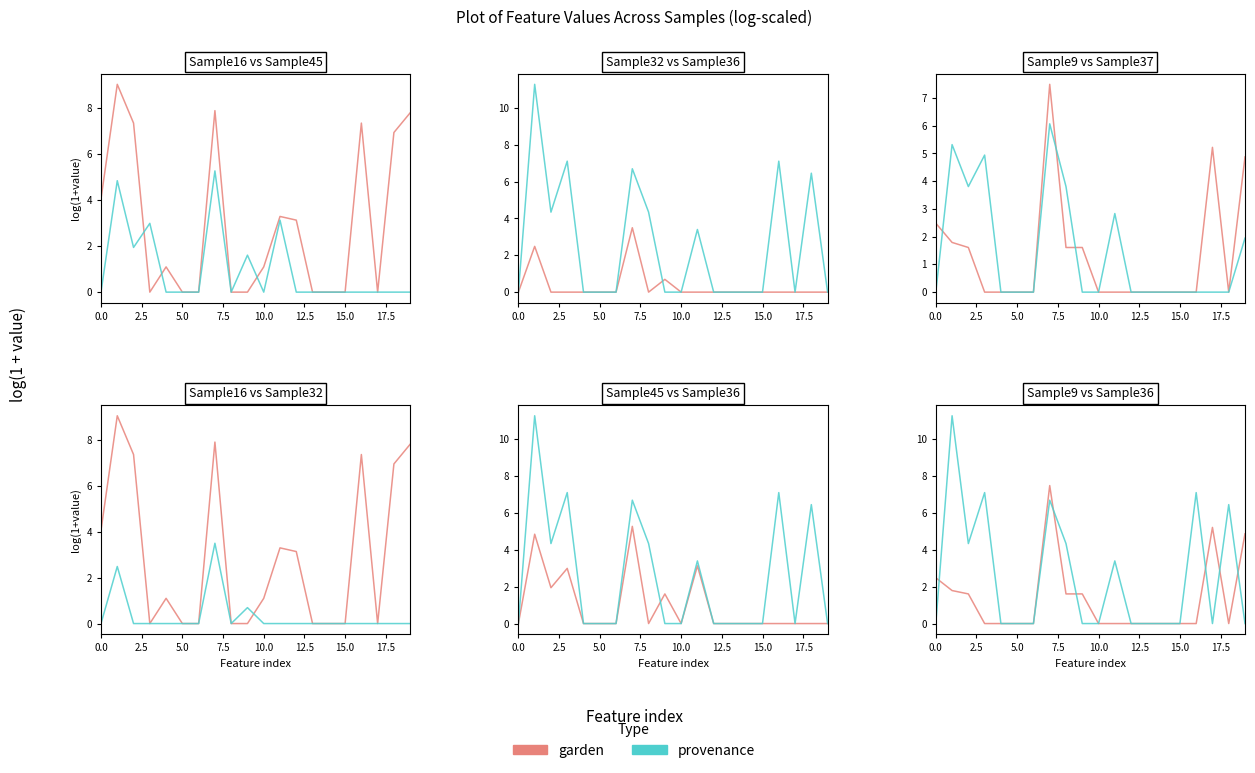

What is the label of the 9th point from the right?

11